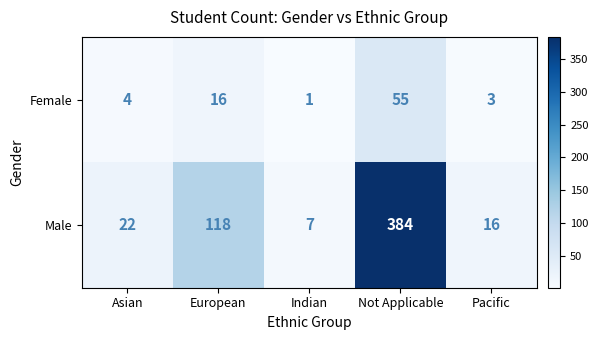

Which series has the widest spread of values?

Male